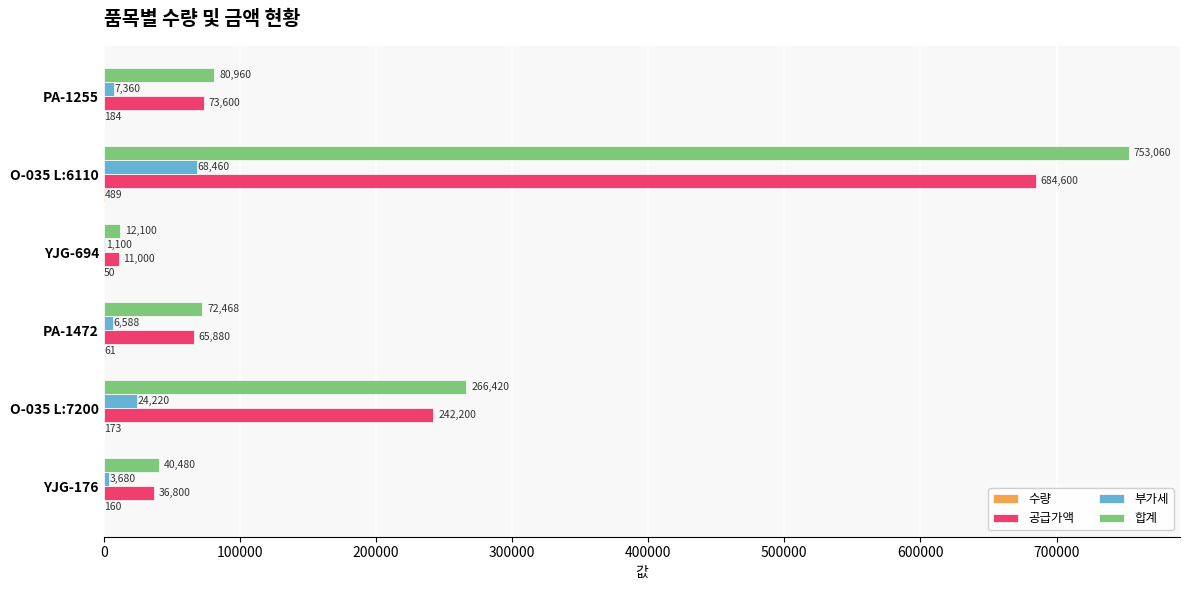

Which series has the largest total across all categories?

합계